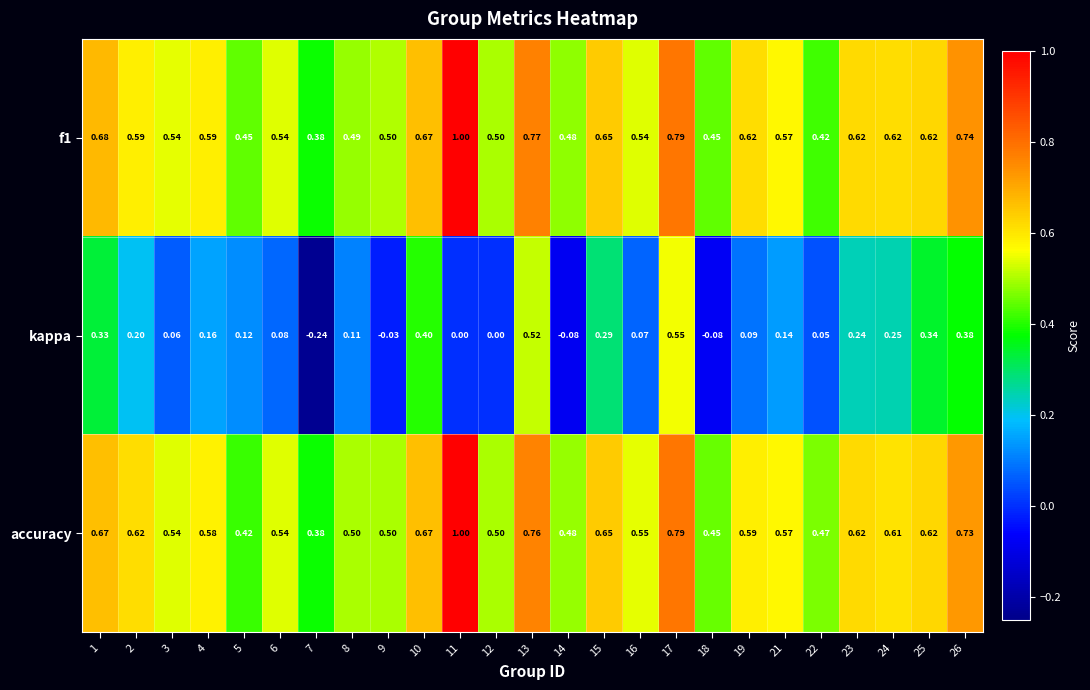

What is the greatest value displayed?

1.0